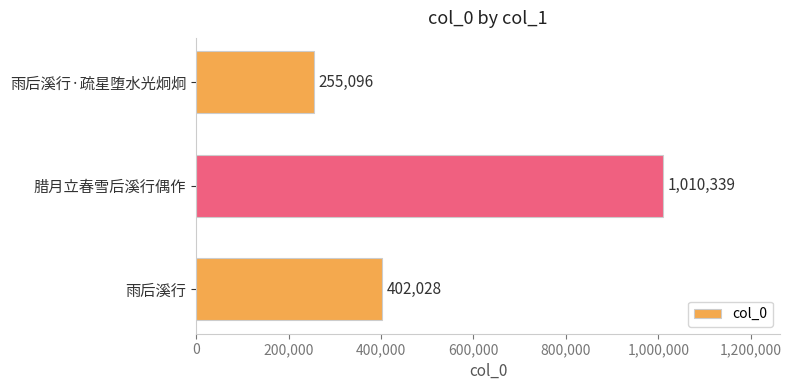

What is the maximum value shown in the chart?

1010339